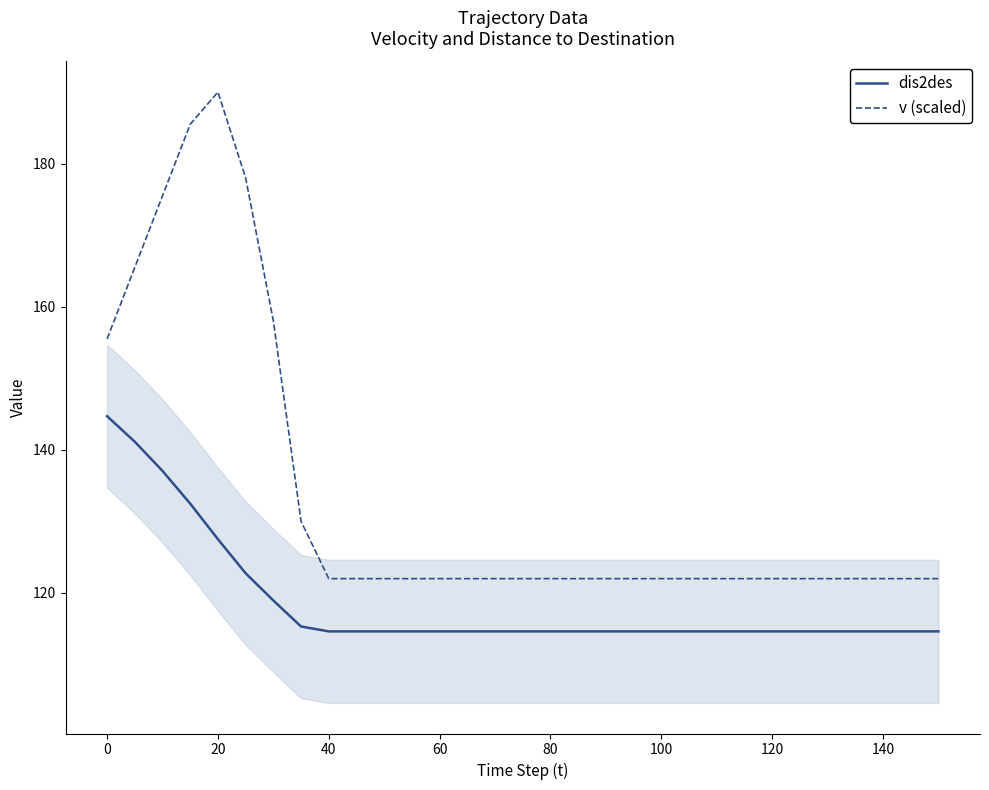

Rank the series by their maximum value, from lowest to highest.

dis2des, v (scaled)